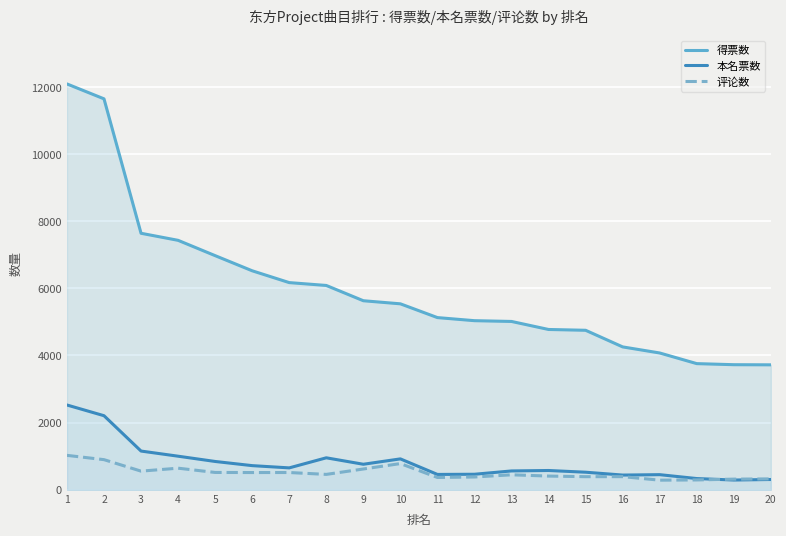

At which label is 评论数 closest to 656?

4